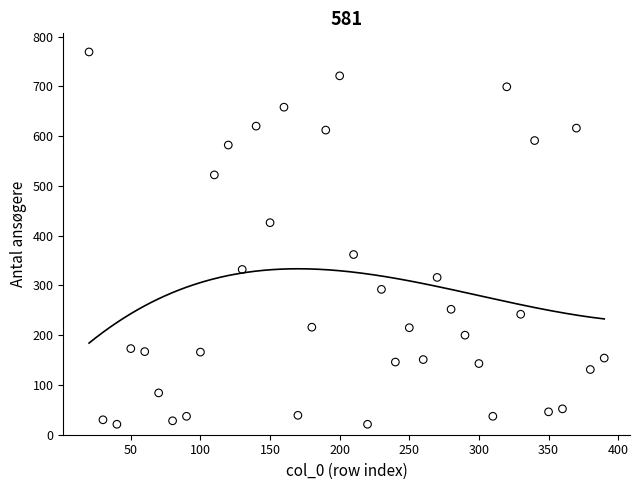

What is the range of Y values (max minus min)?

748